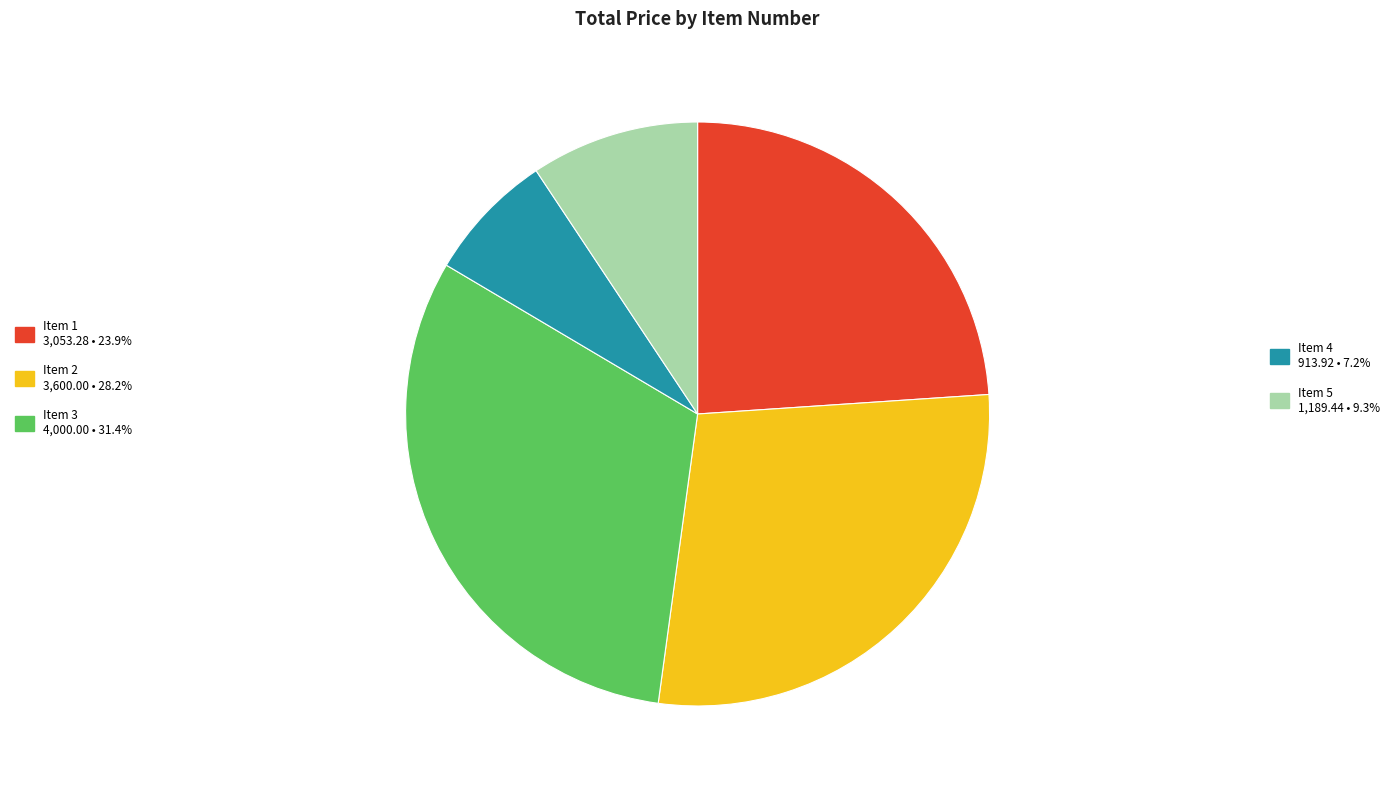

Does any single category account for the majority?

No